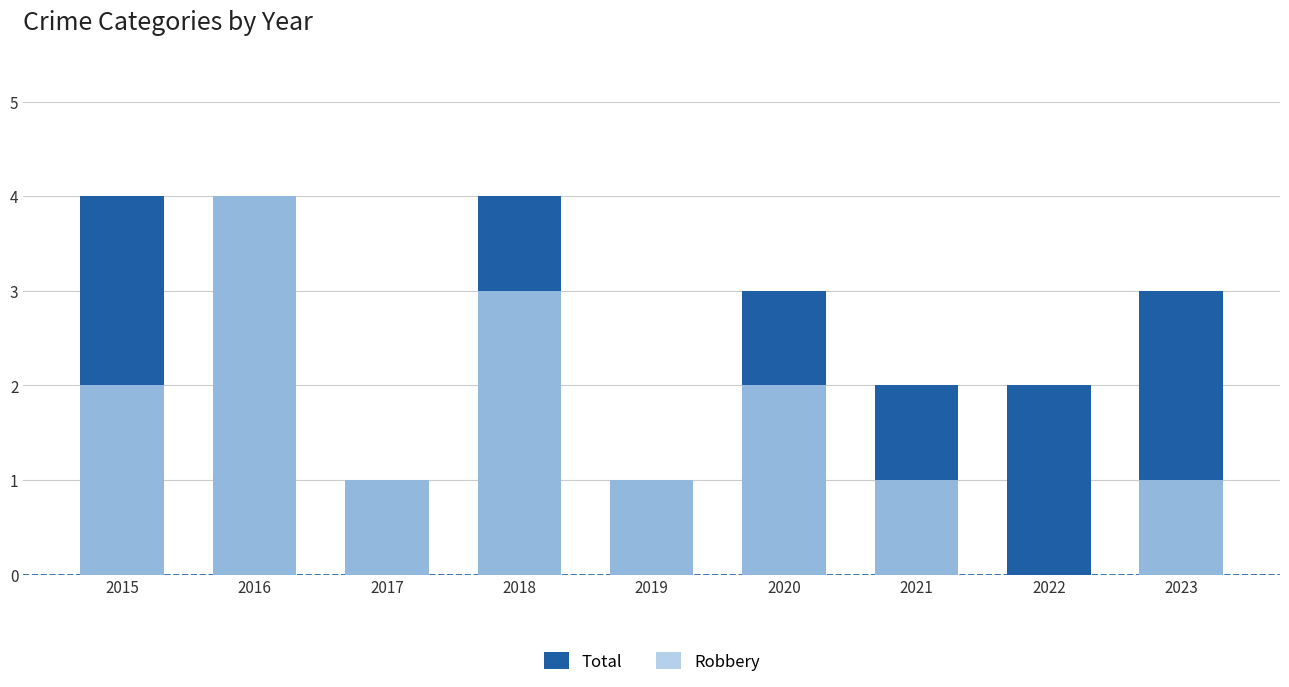

Is the value of Robbery at 2015 greater than the value of Total at 2017?

Yes